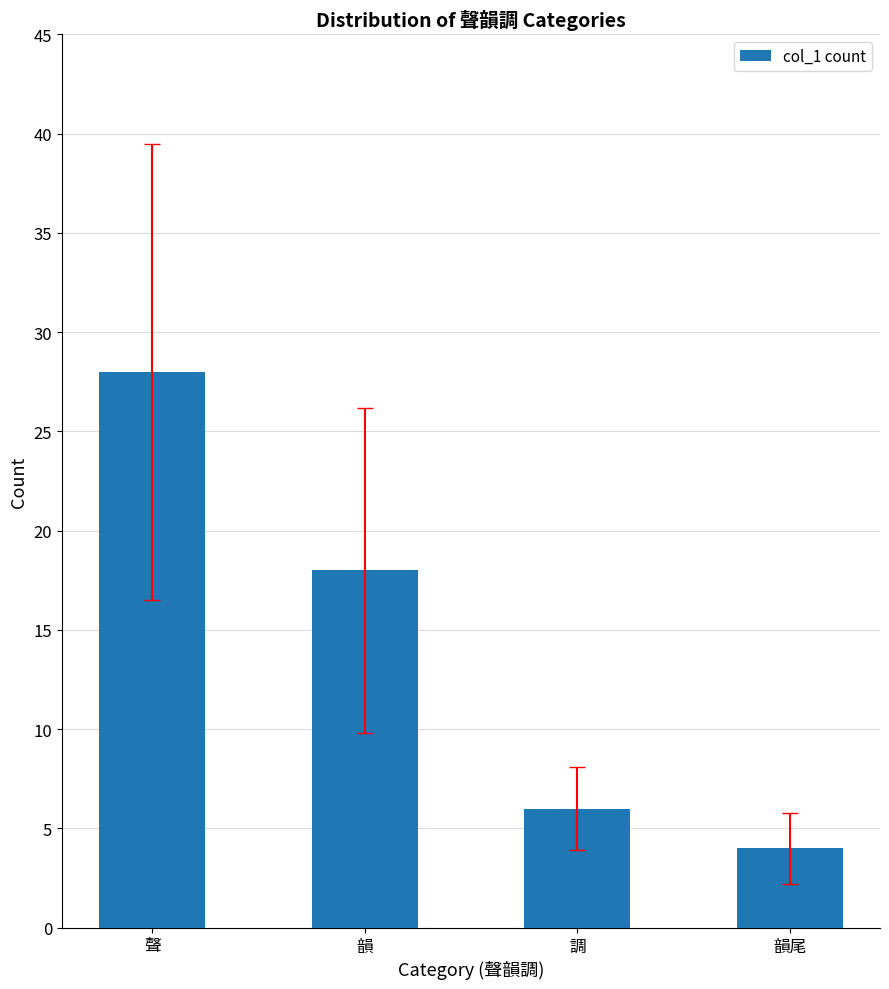

Which label corresponds to the smallest value in the chart?

韻尾